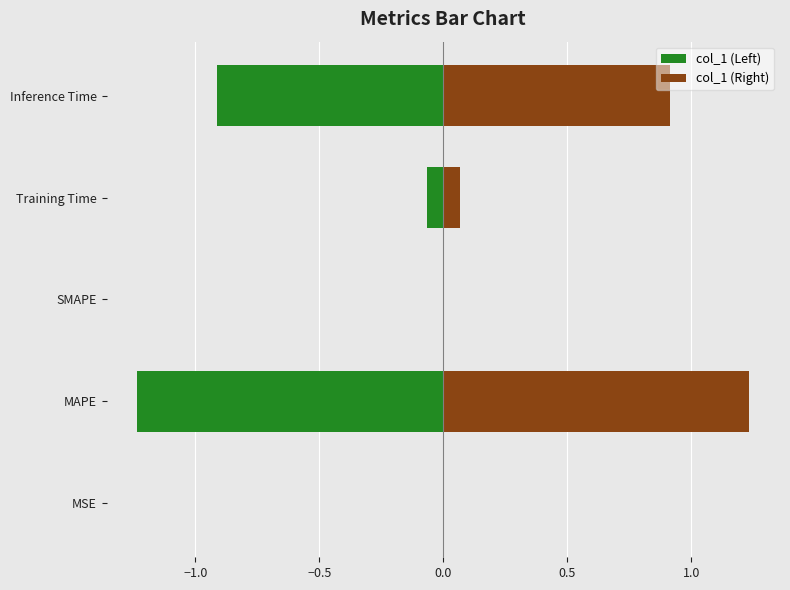

Rank the series at SMAPE from lowest to highest value.

col_1 (Left), col_1 (Right)